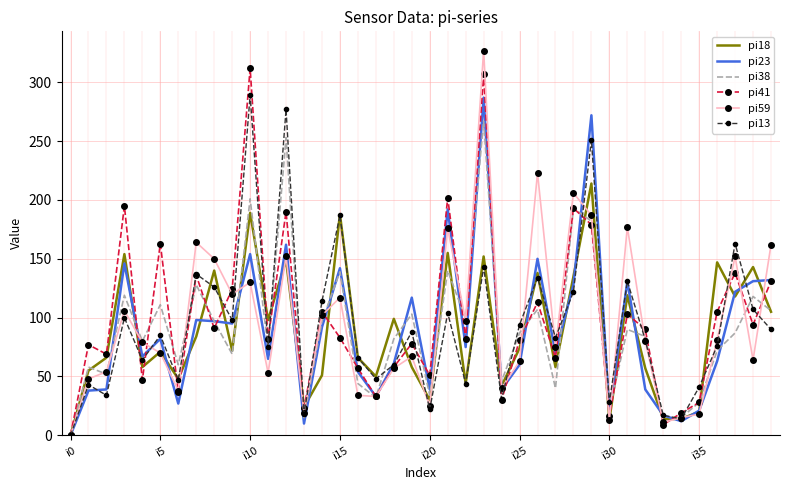

What is the greatest value displayed?

327